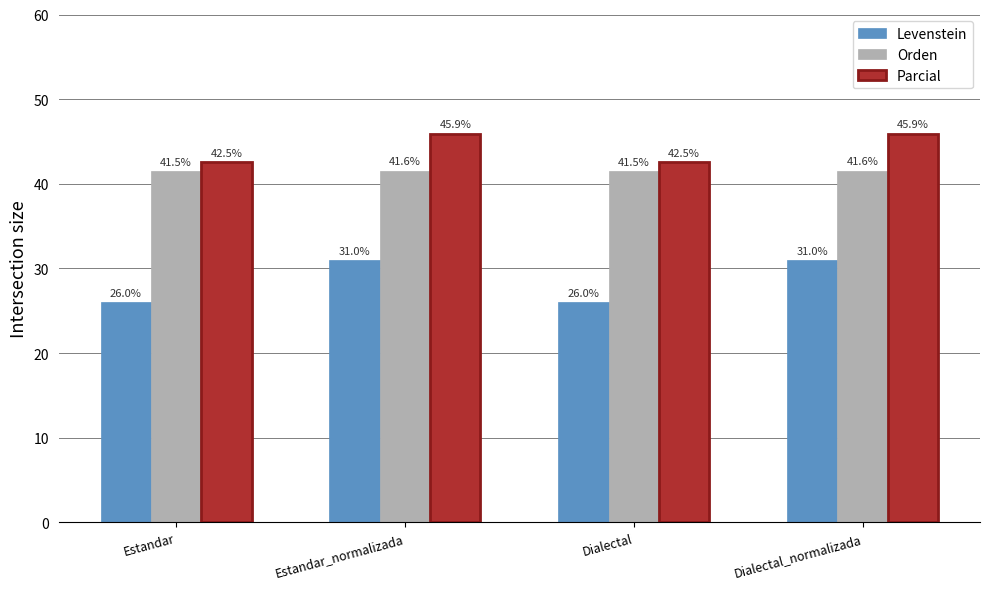

What is the average value of the Parcial series?

44.2